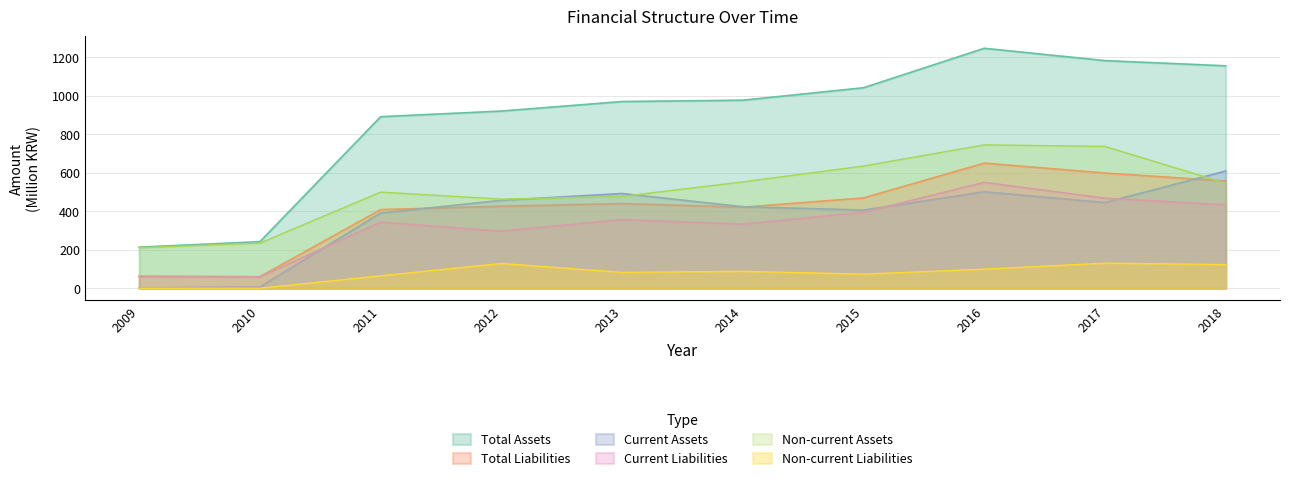

At 2018, list the series in order from largest to smallest.

Total Assets, Current Assets, Total Liabilities, Non-current Assets, Current Liabilities, Non-current Liabilities